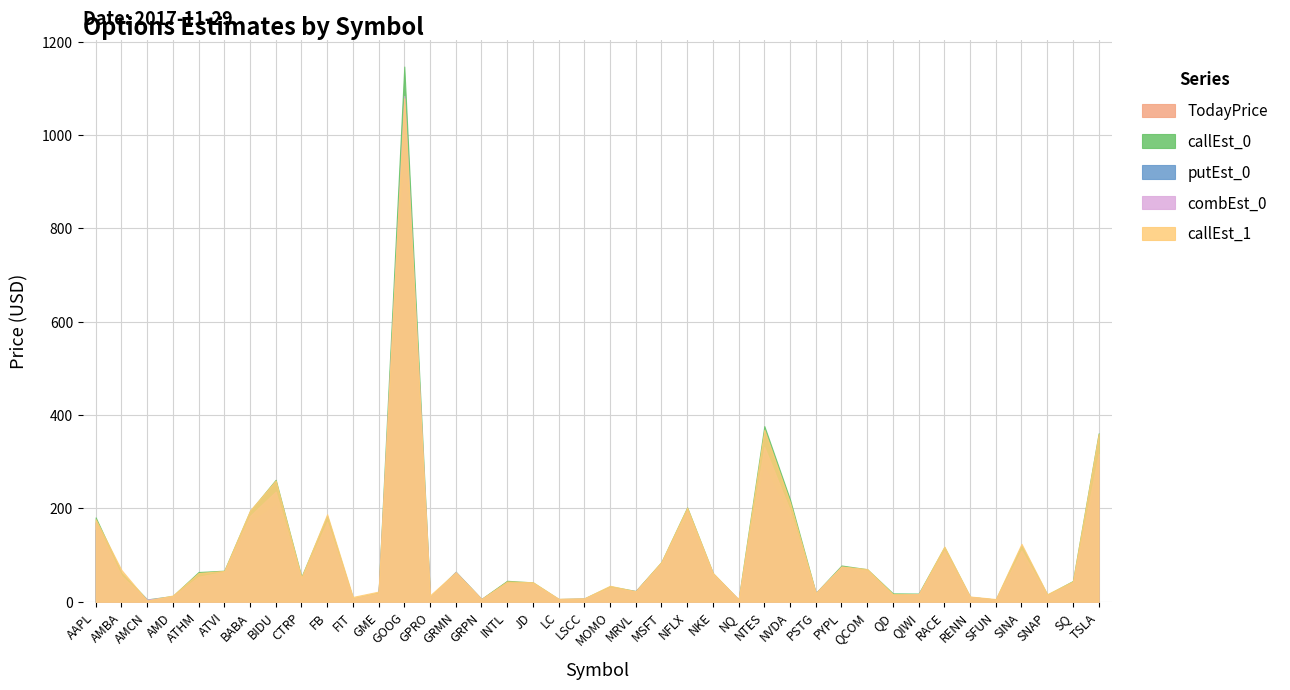

How many lines are shown in the chart?

5